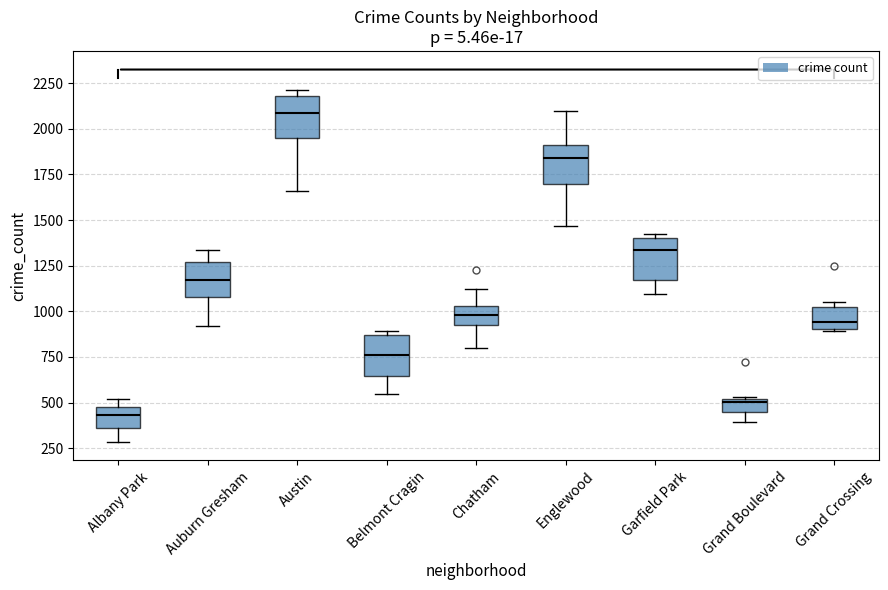

Which box's median line is the highest?

Austin